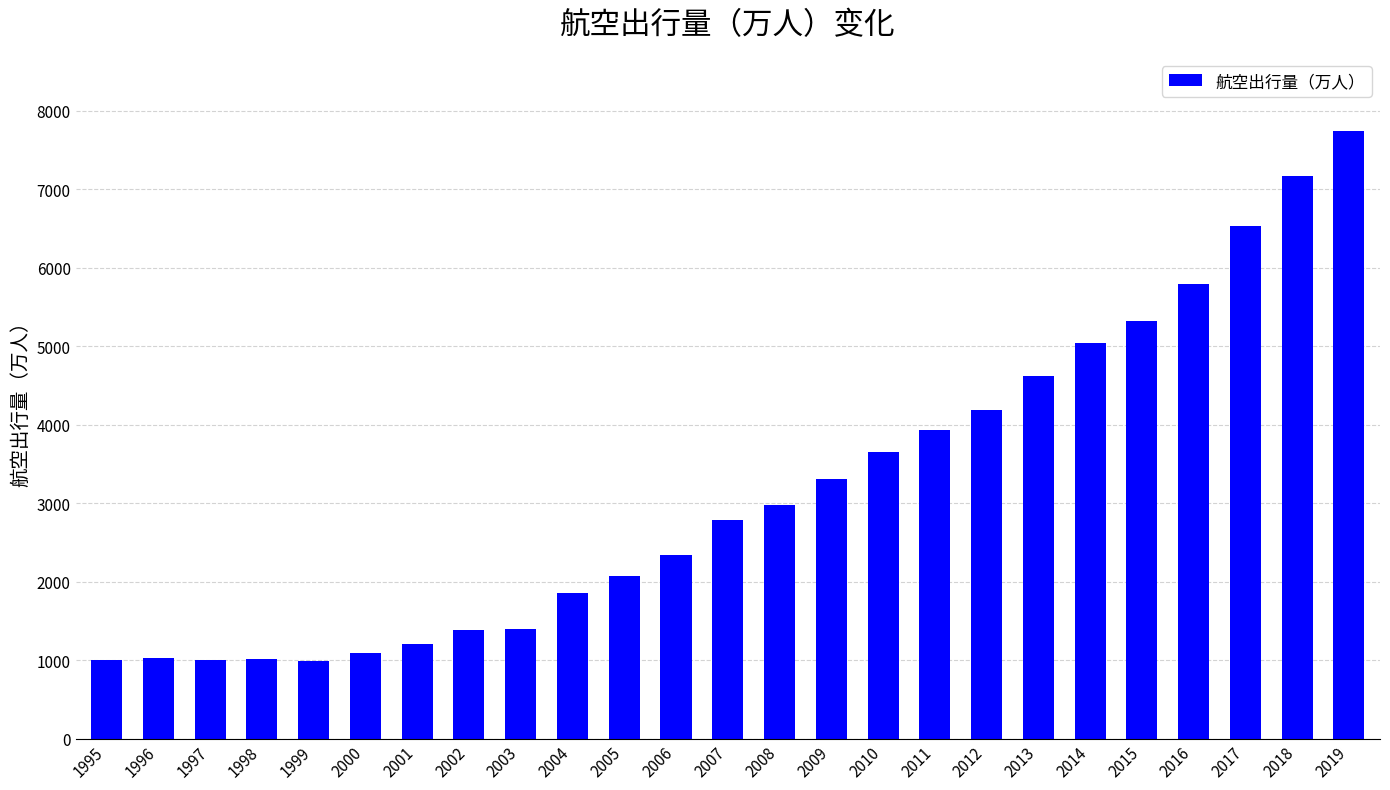

What is the maximum value shown in the chart?

7743